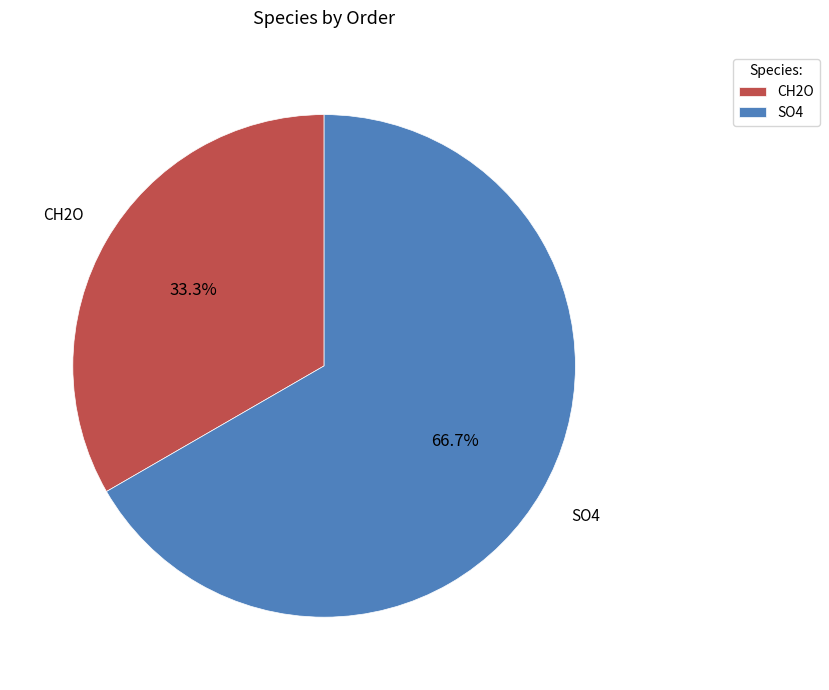

True or false: CH2O accounts for 33% of the total.

True